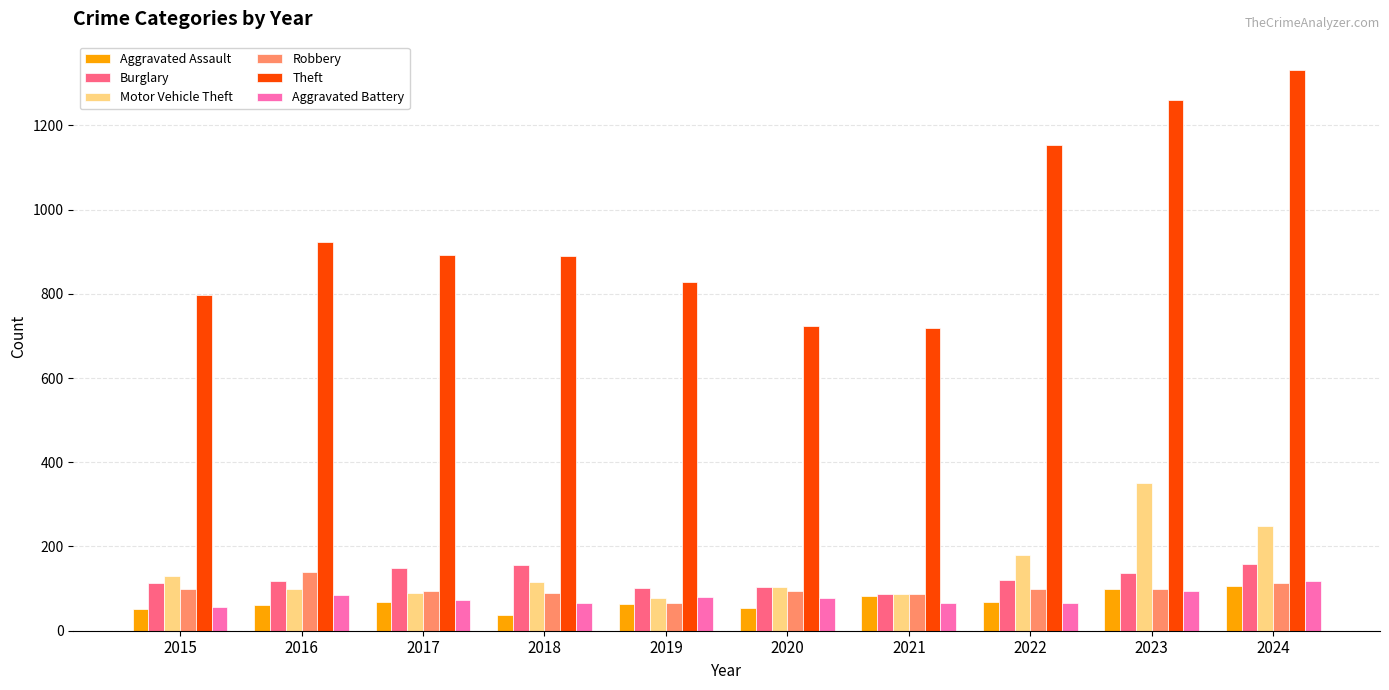

True or false: Robbery has a value of 58 at 2023.

False